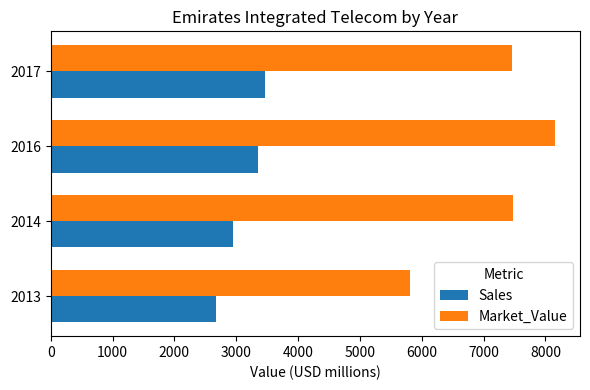

What is the difference between the maximum and second lowest values in the Market_Value series?

697